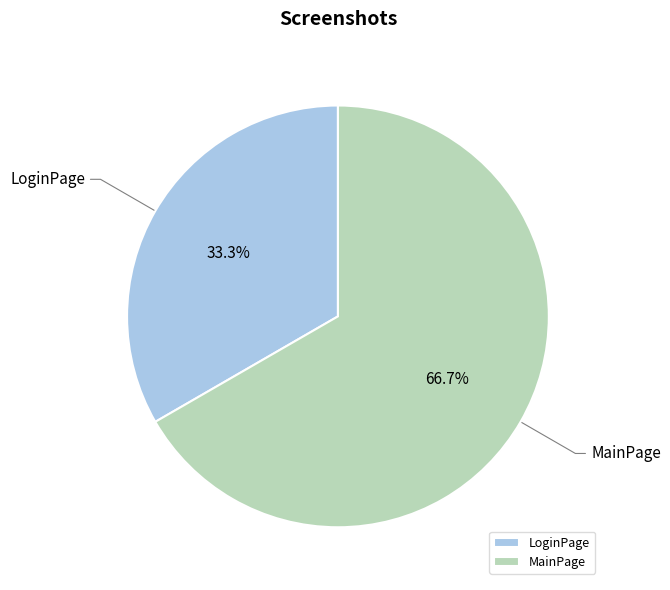

Which has a higher value, MainPage or LoginPage?

MainPage